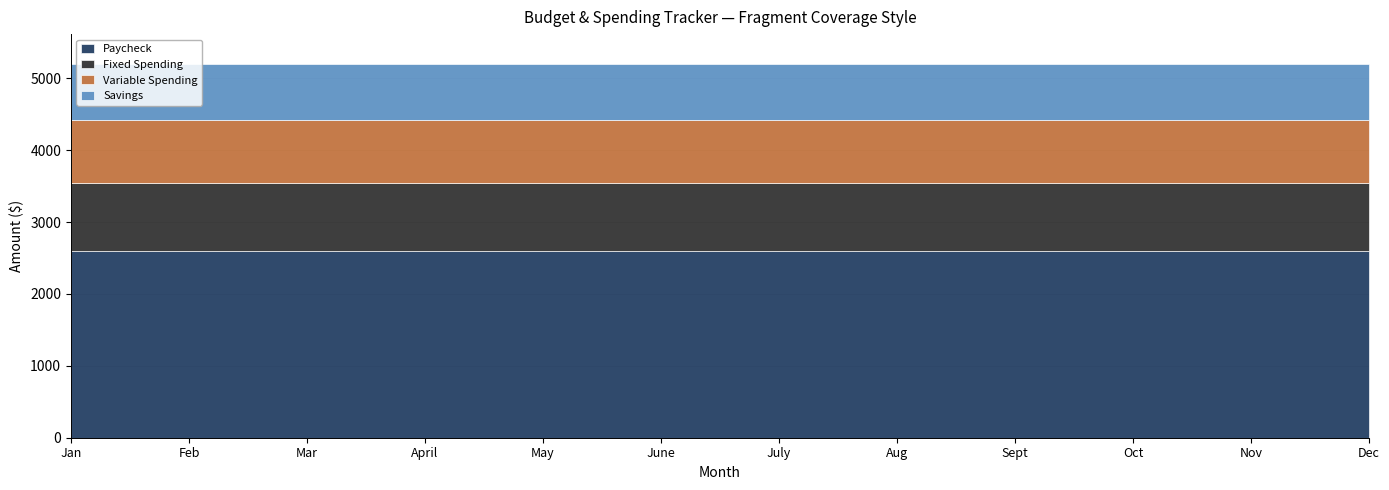

What is the minimum value for Paycheck?

2600